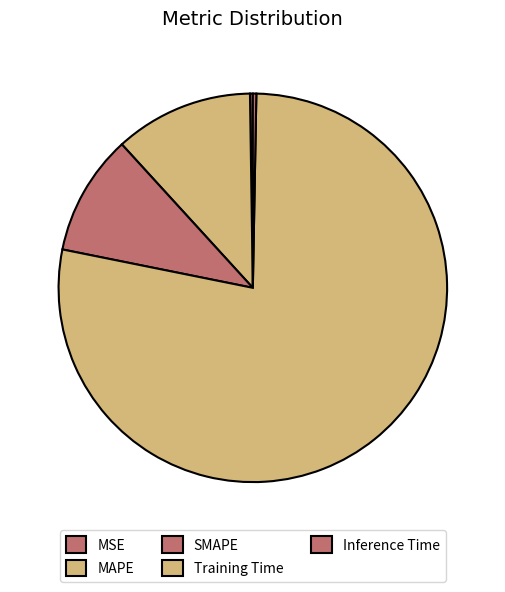

How many segments does this pie chart have?

5